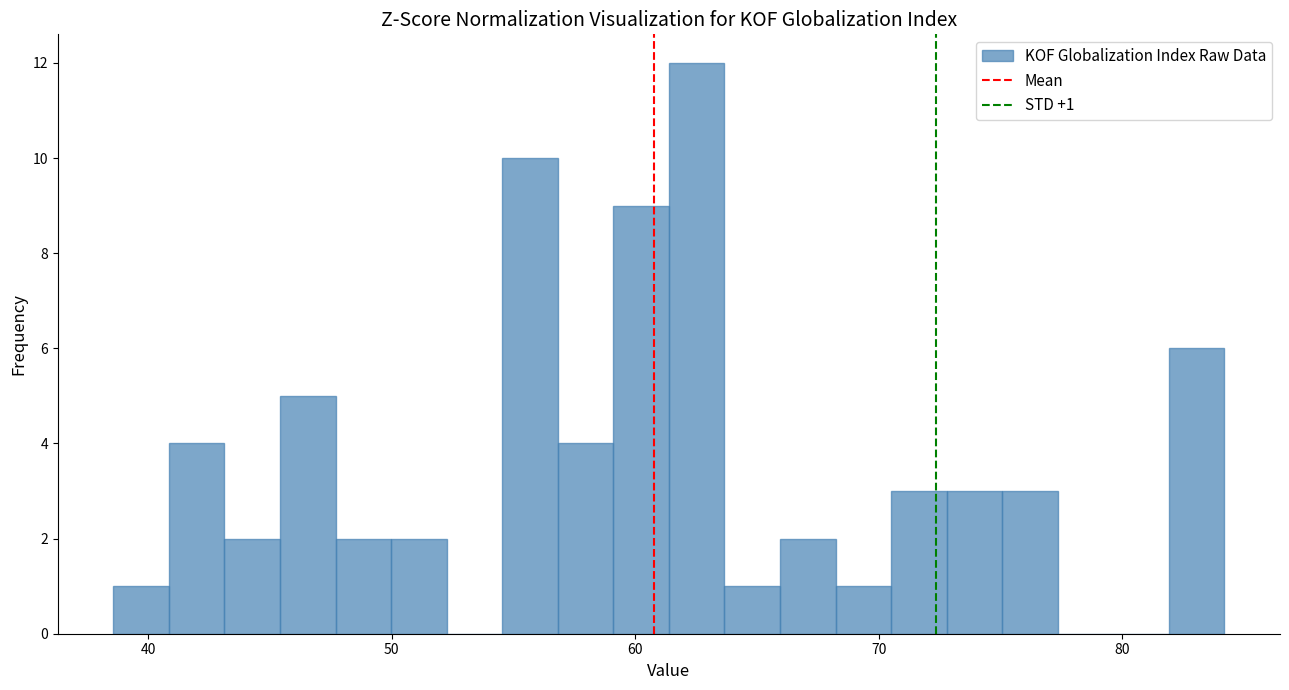

Read against the x-axis, roughly where is the centre of the tallest bar?

63